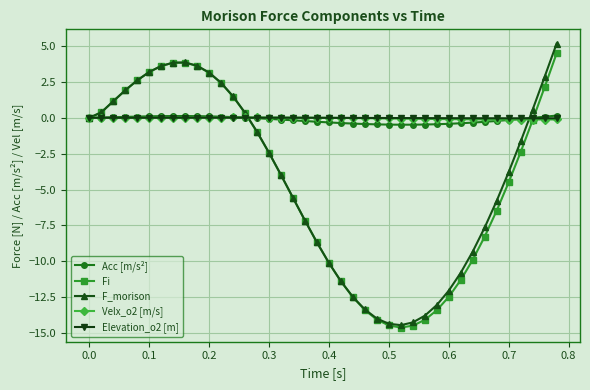

What is the minimum value shown in the chart?

-14.6